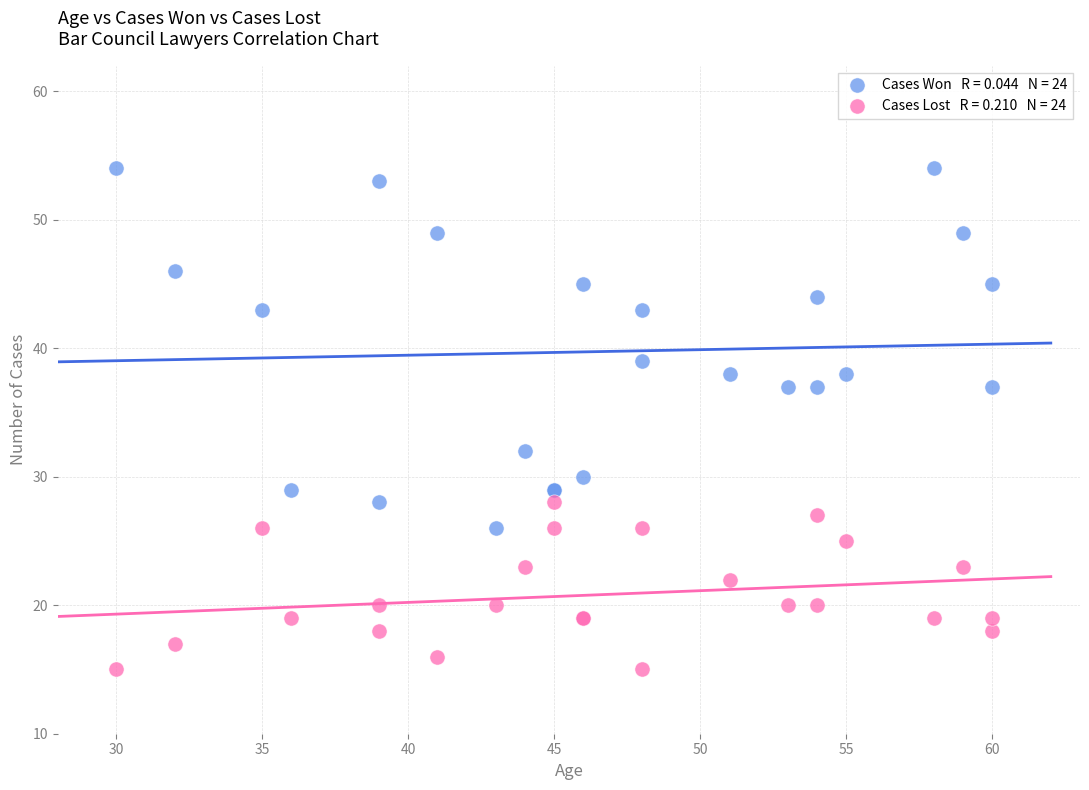

Across all series, what Y value is closest to 34?

32